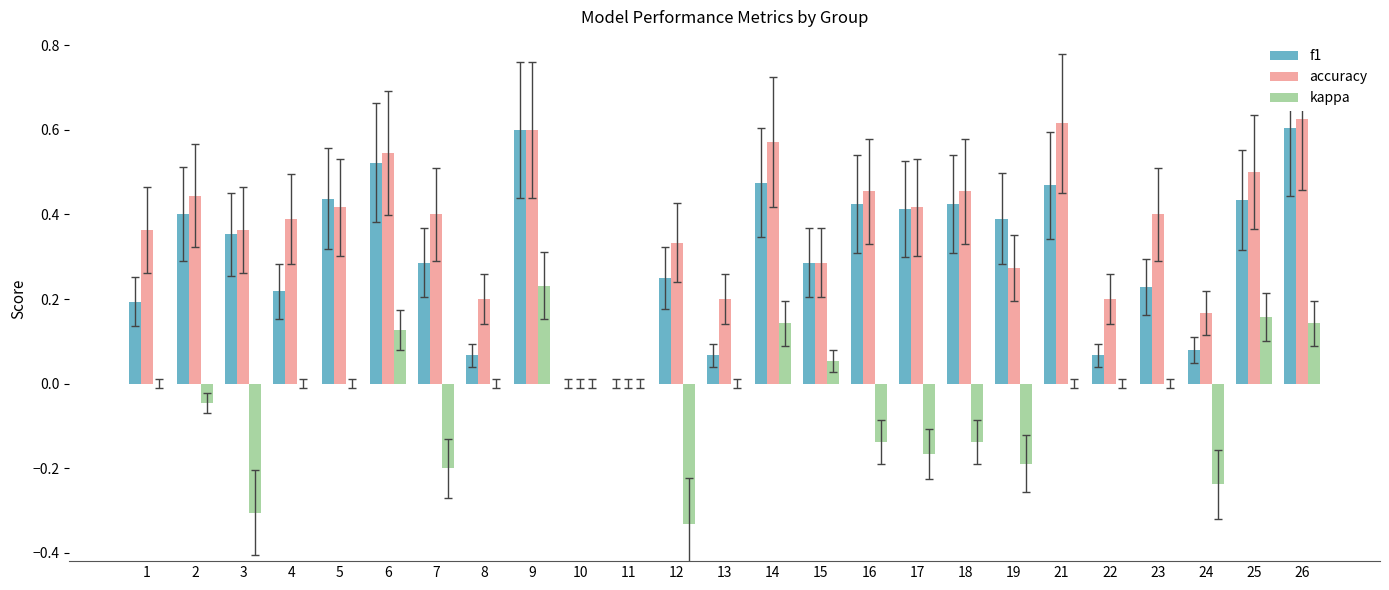

What are all the series names shown in the legend?

f1, accuracy, kappa